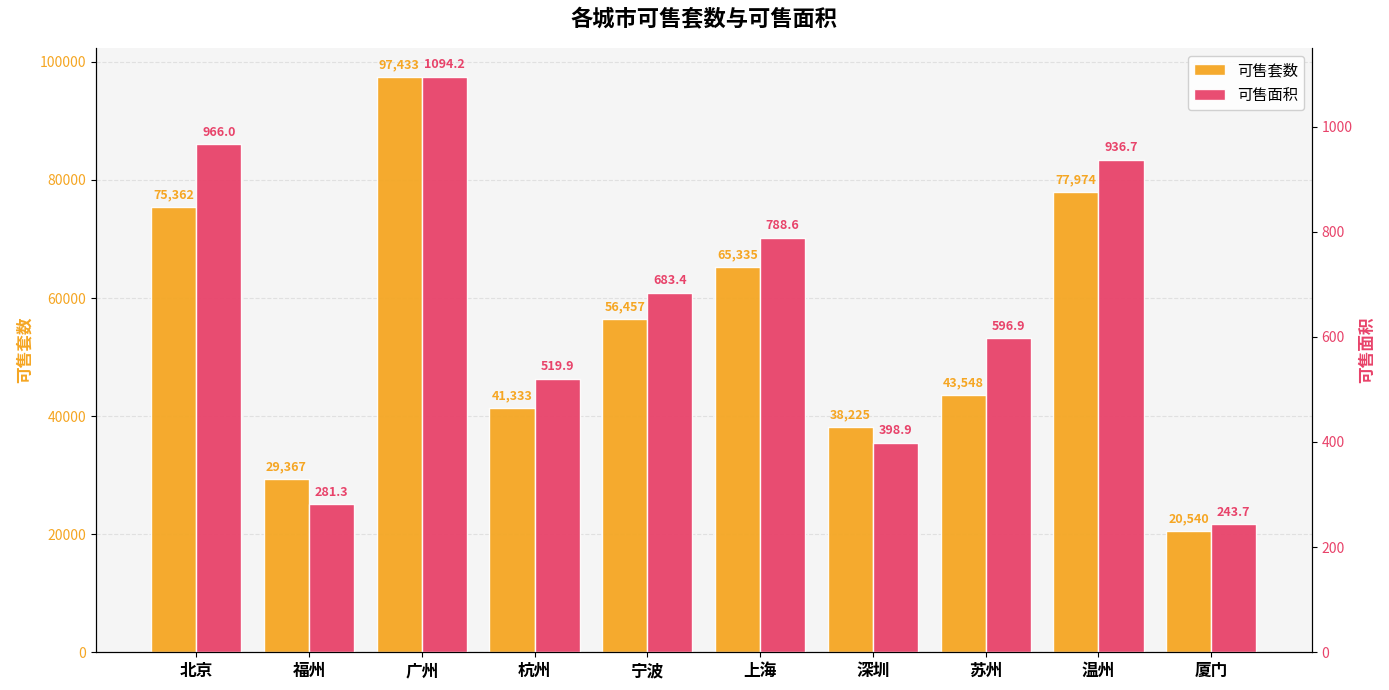

What is the label of the 3rd bar from the left?

广州